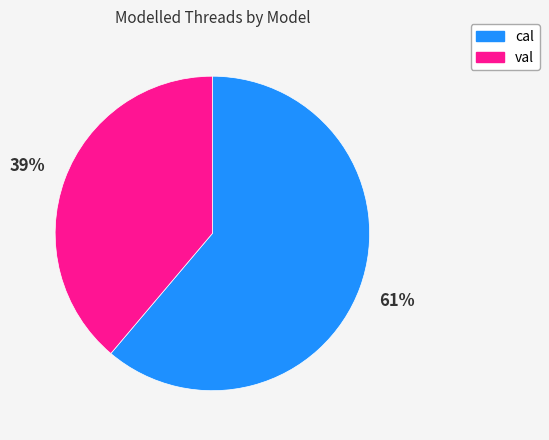

Do val and cal together represent more than half of the pie?

Yes